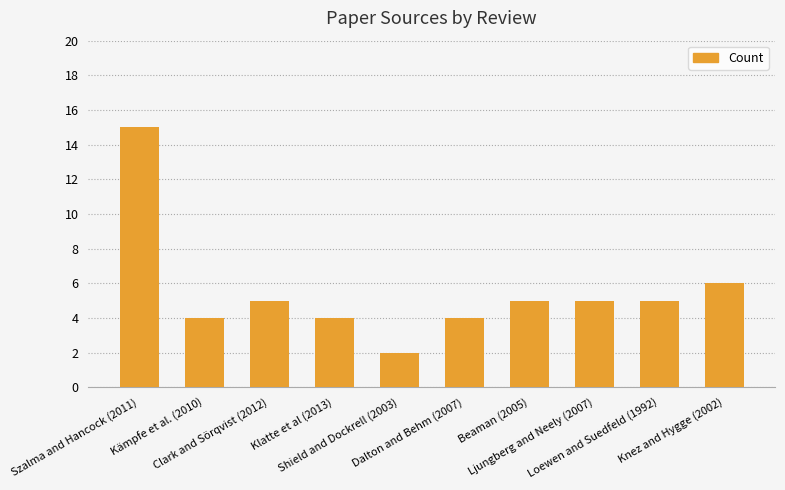

How many data points does each series have?

10